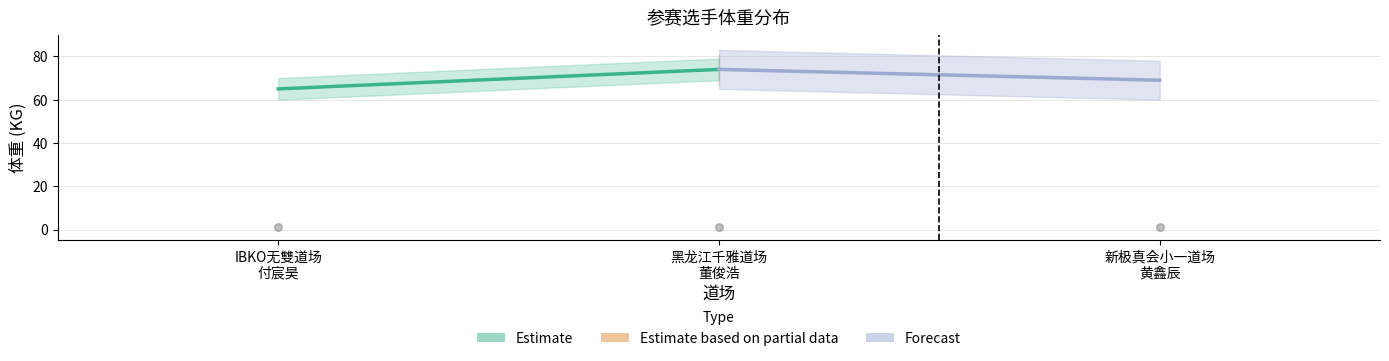

Which series has the widest spread of Y values?

Estimate